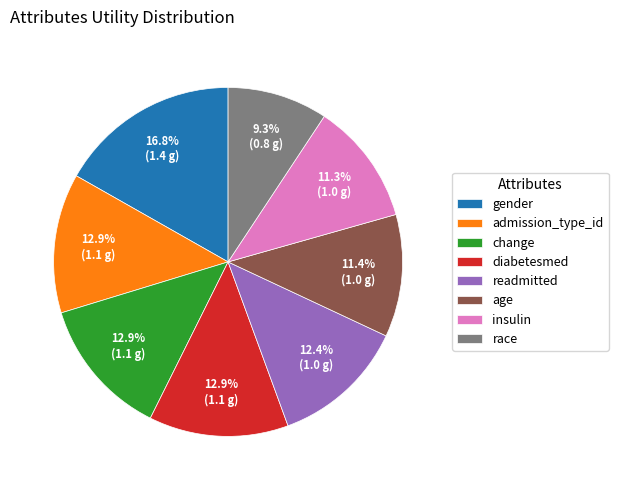

Do readmitted and admission_type_id together represent more than half of the pie?

No